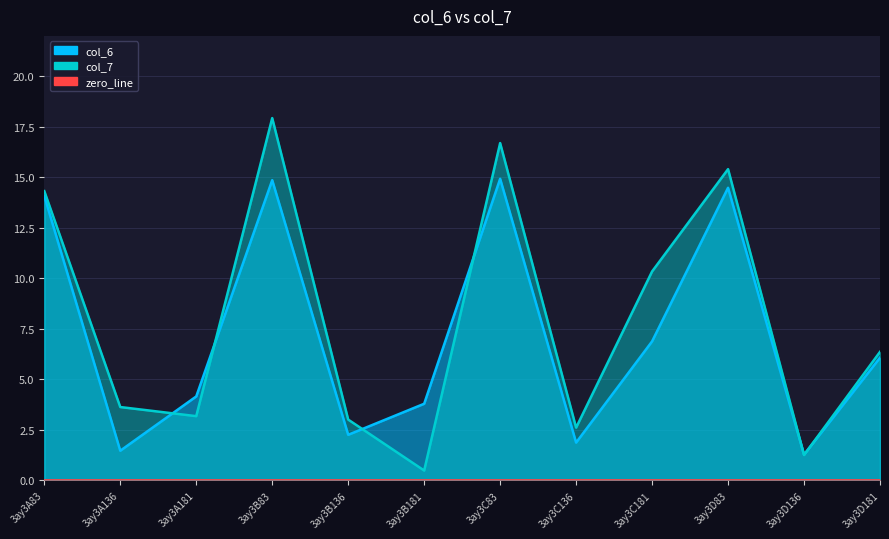

How many data points in col_6 are less than 6?

6